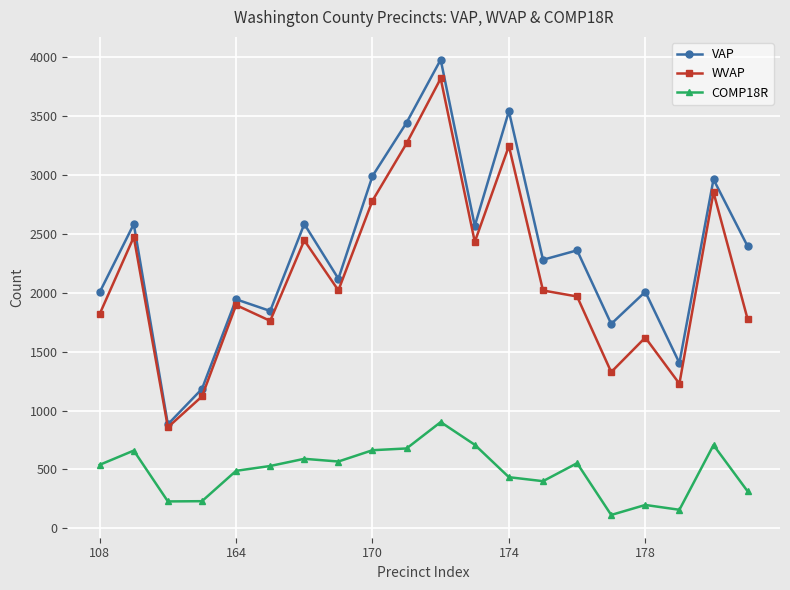

How many values in the WVAP series are below 2020?

10